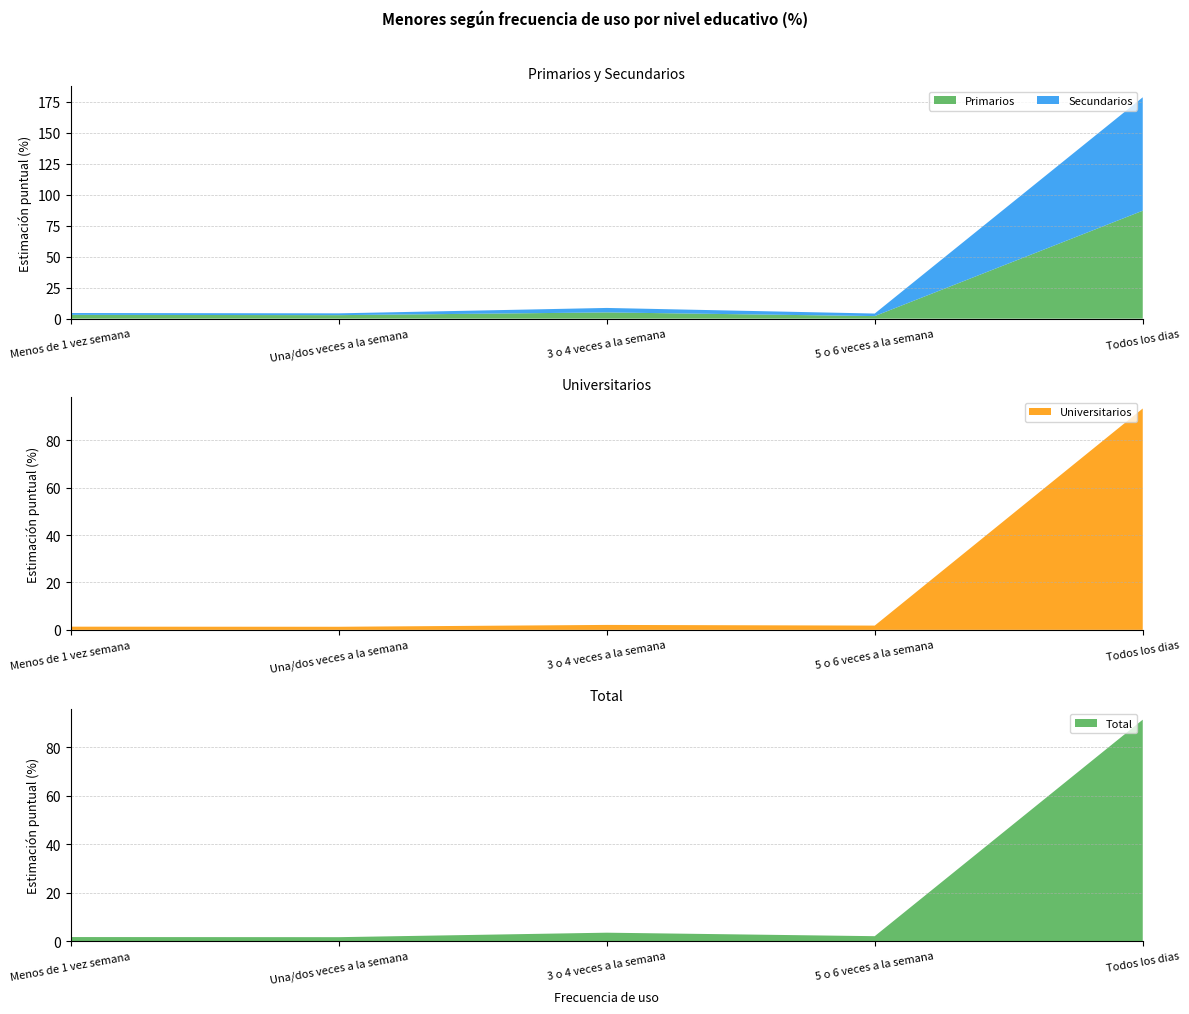

Reading left to right, what are all the values shown in this chart?

Primarios: 3.1	2.8	5.0	2.1	87.0
Secundarios: 1.5	1.5	3.6	2.1	91.4
Universitarios: 1.3	1.3	2.1	1.8	93.5
Total: 1.6	1.6	3.4	2.0	91.3